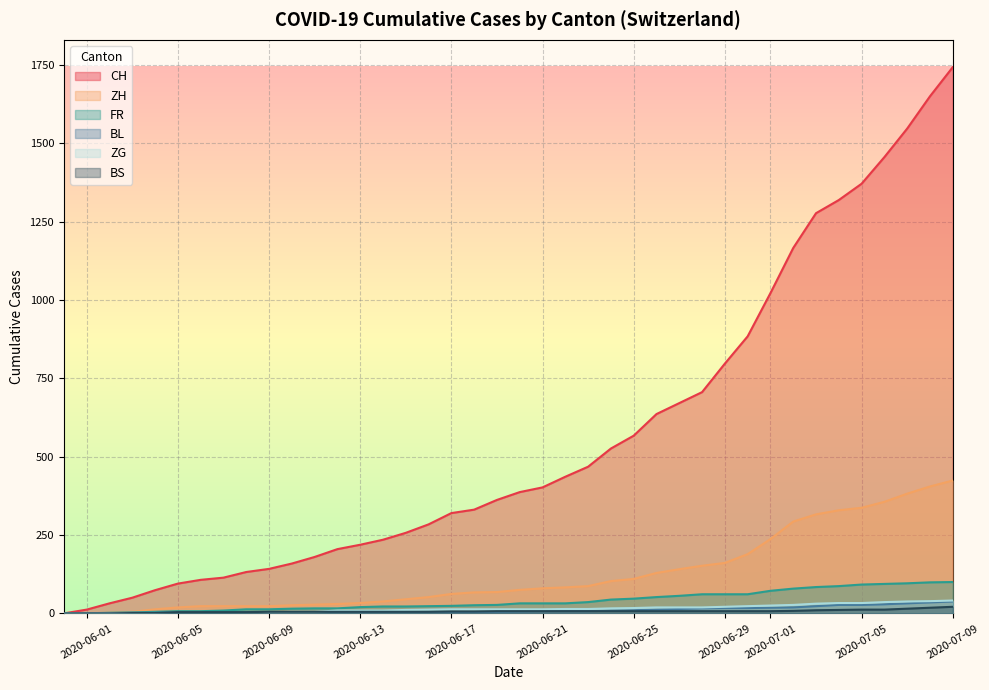

Which series has the largest range (max minus min)?

CH